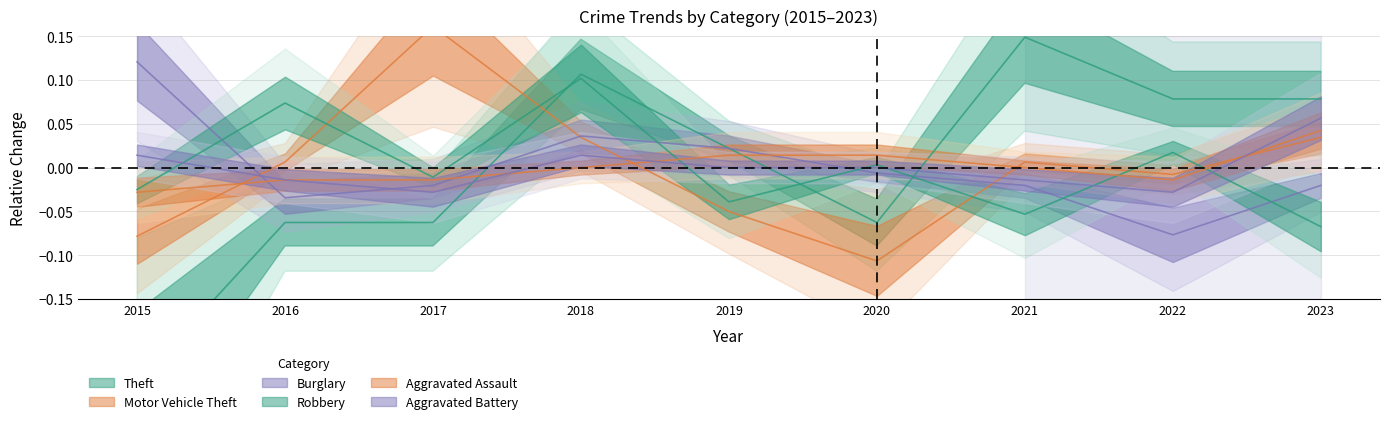

At which label does Aggravated Assault reach its peak?

2023